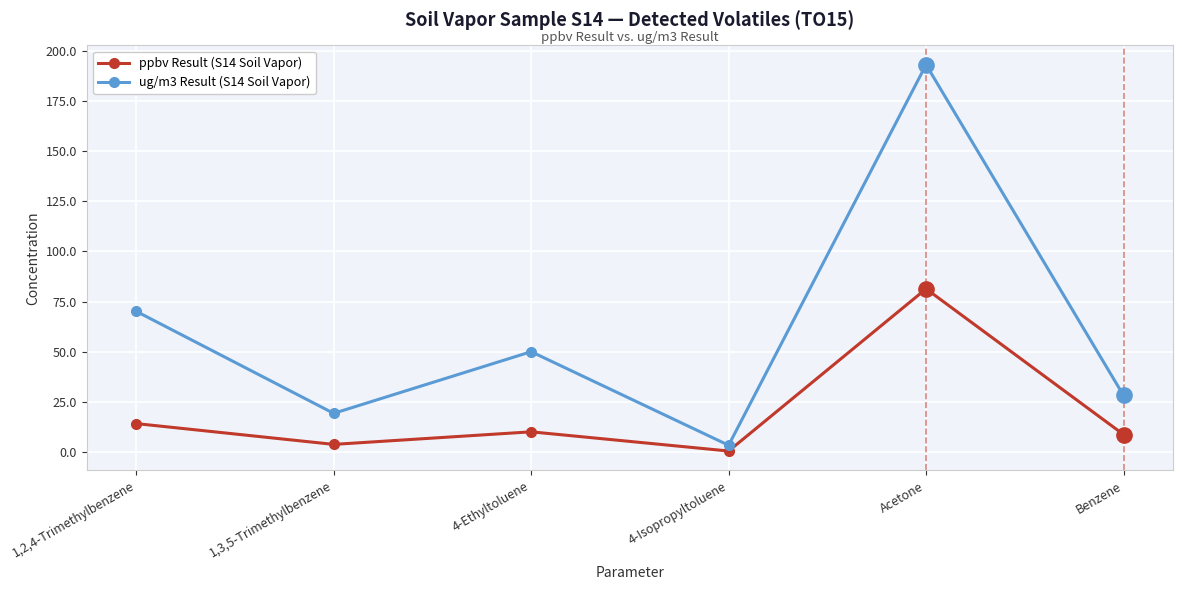

What is the spread (max minus min) of values at 4-Ethyltoluene?

39.9